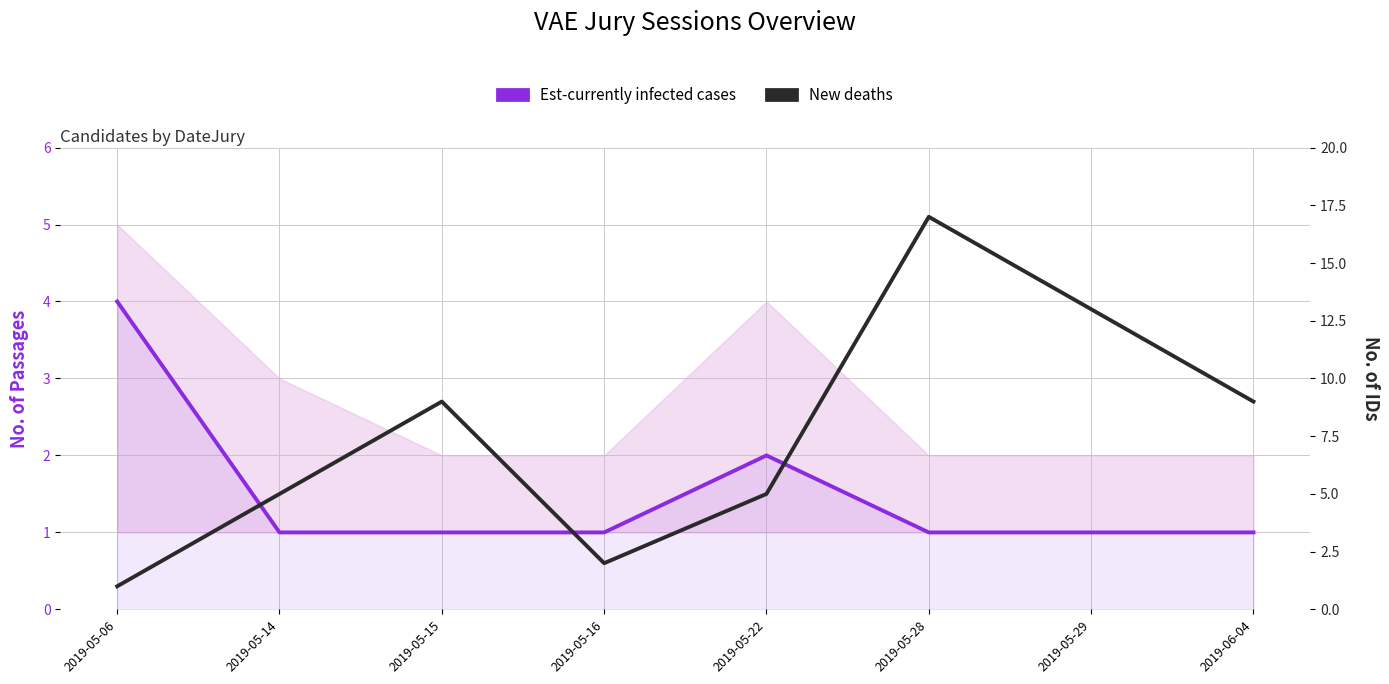

What are all the series names shown in the legend?

Est-currently infected cases, New deaths